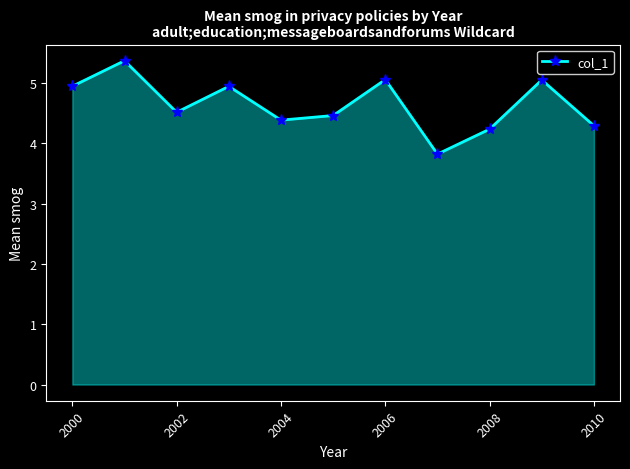

What is the difference between the second highest and second lowest values?

0.8